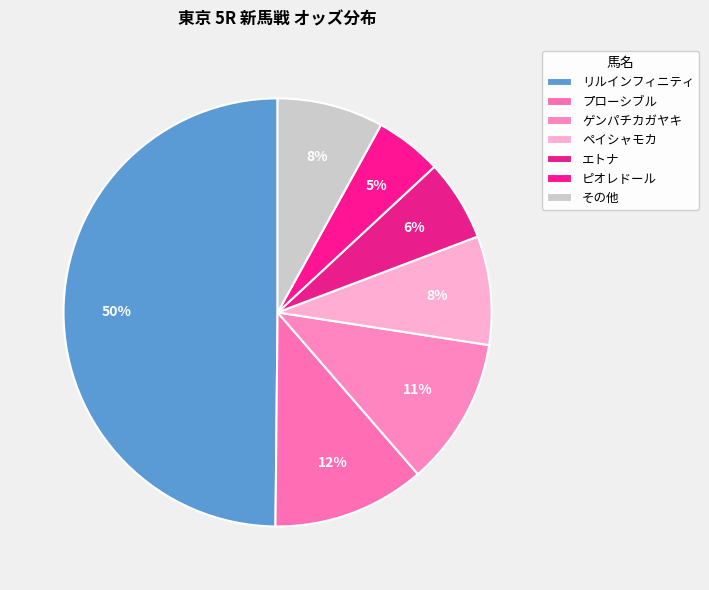

How many slices are in this pie chart?

7